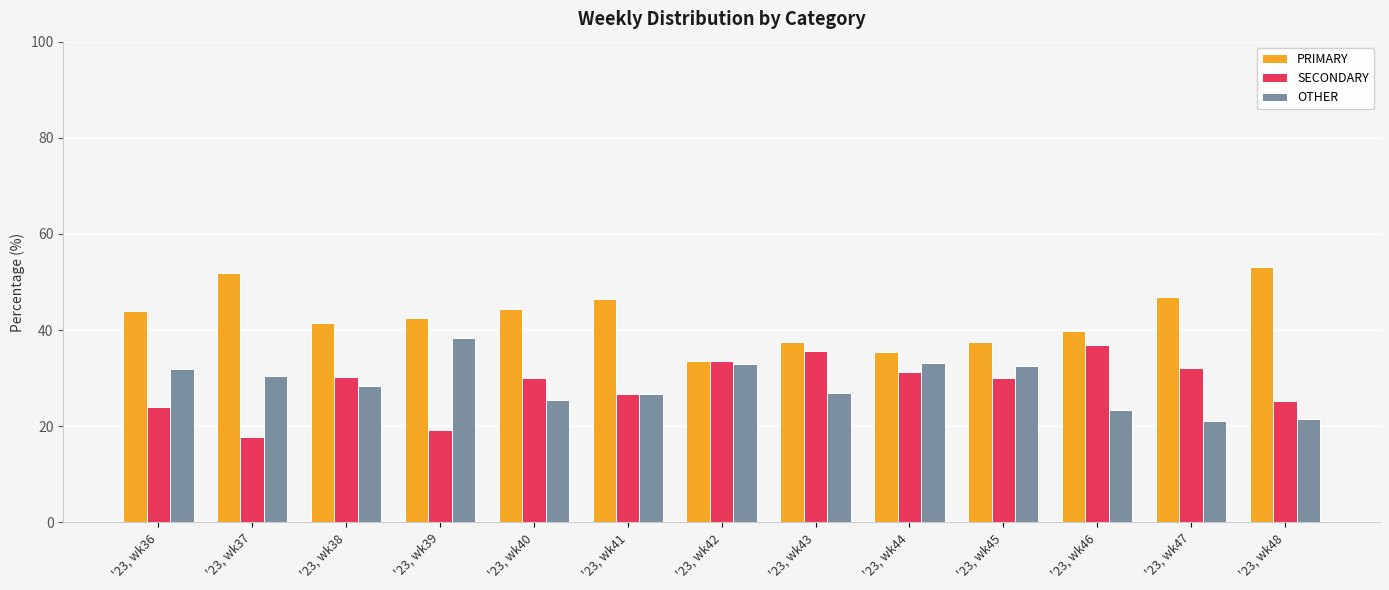

What is the average value of the OTHER series?

28.7